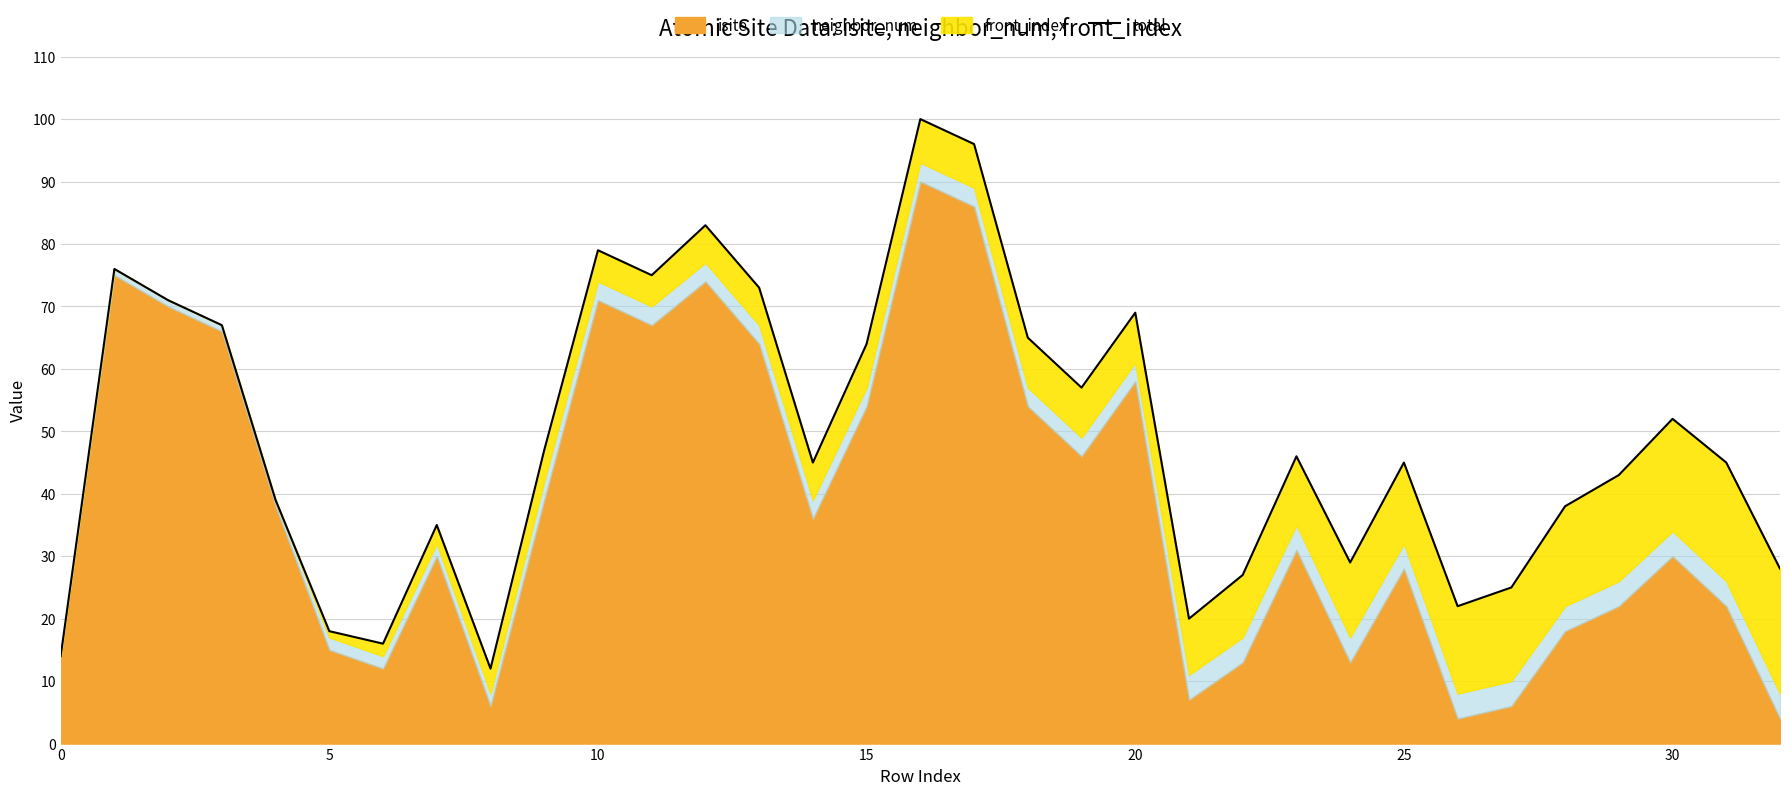

How many interior local peaks (higher than both neighbors) does the data have?

9